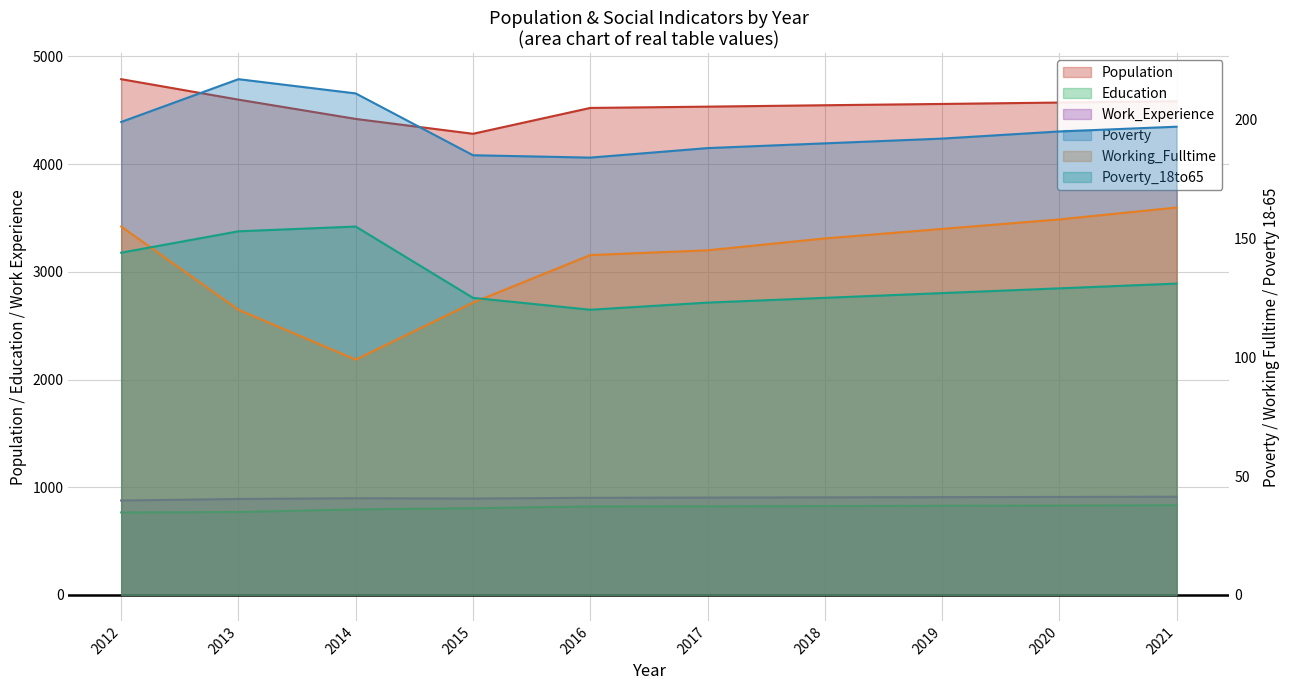

Which series has the largest total across all categories?

Population